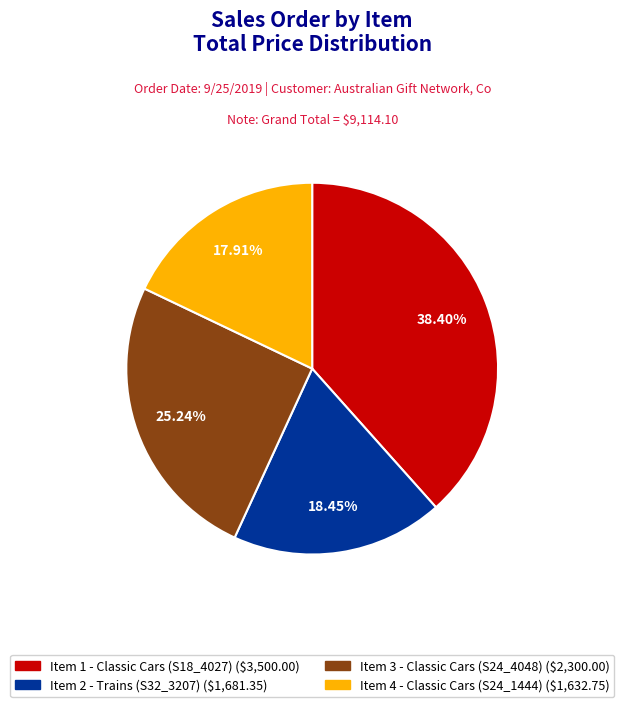

Is it true that Item 4 - Classic Cars (S24_1444) is 24% of the pie?

False